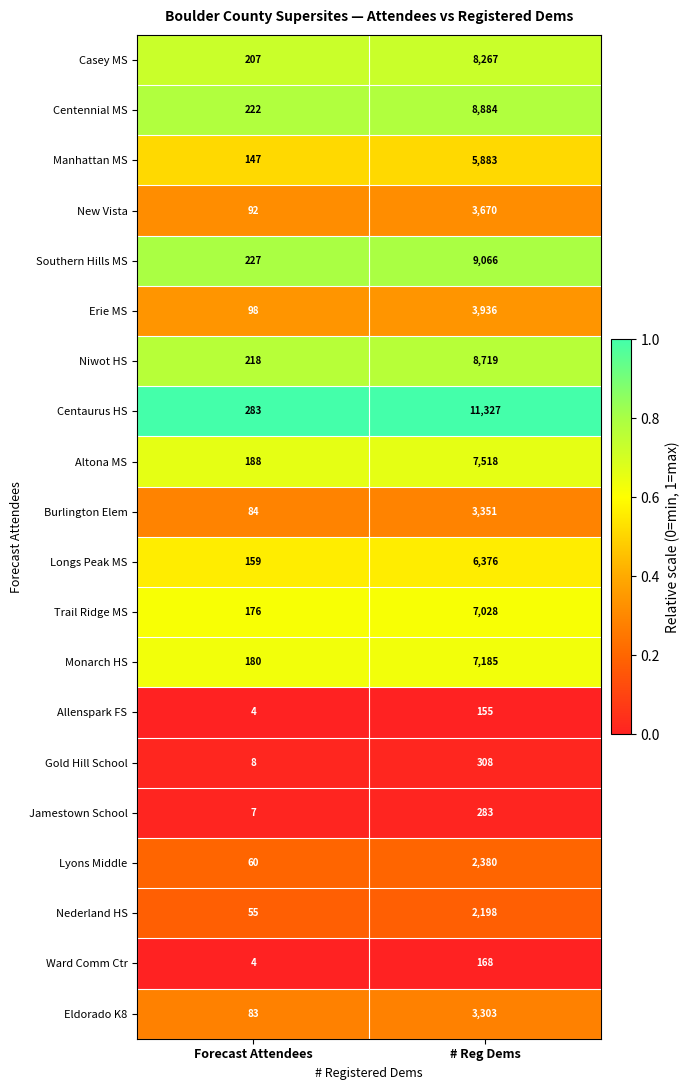

Which series has the largest total across all categories?

Centaurus HS